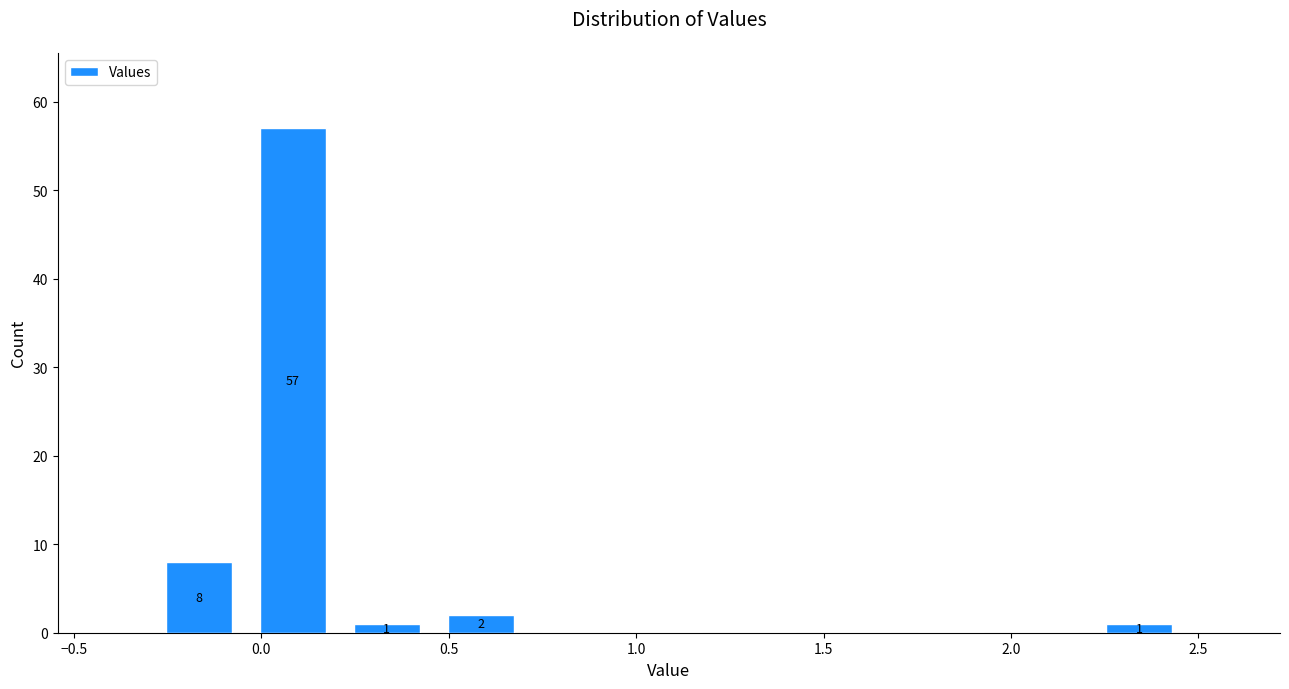

Over which range of the x-axis is the bar tallest?

-0.05 to 0.20